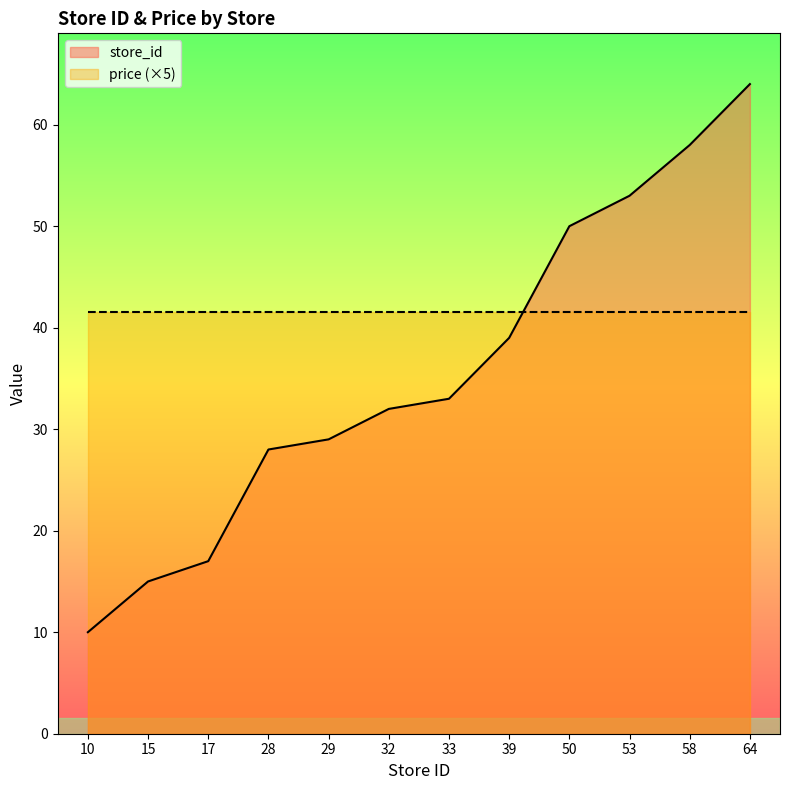

What is the difference between the values at 32 and 17?

15